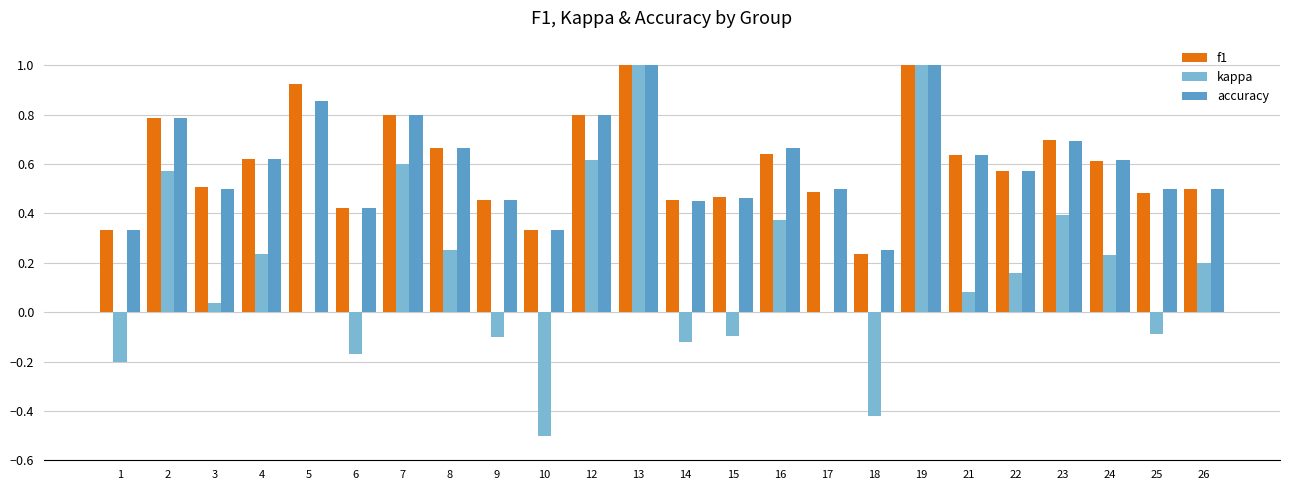

Is the value of f1 at 21 greater than the value of kappa at 7?

Yes